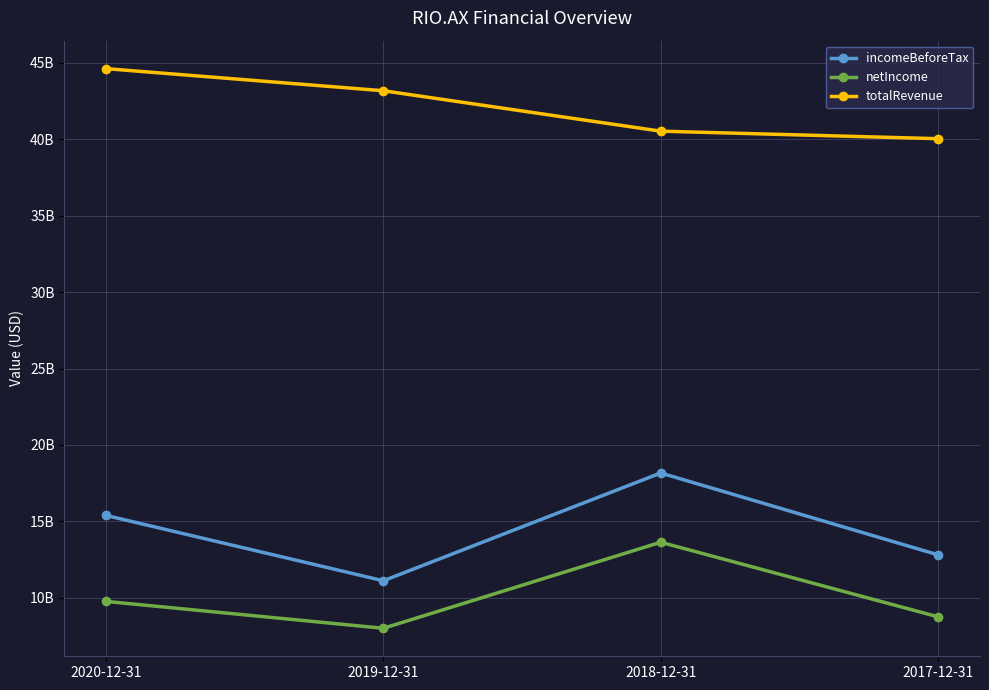

What position from the left is 2017-12-31?

4